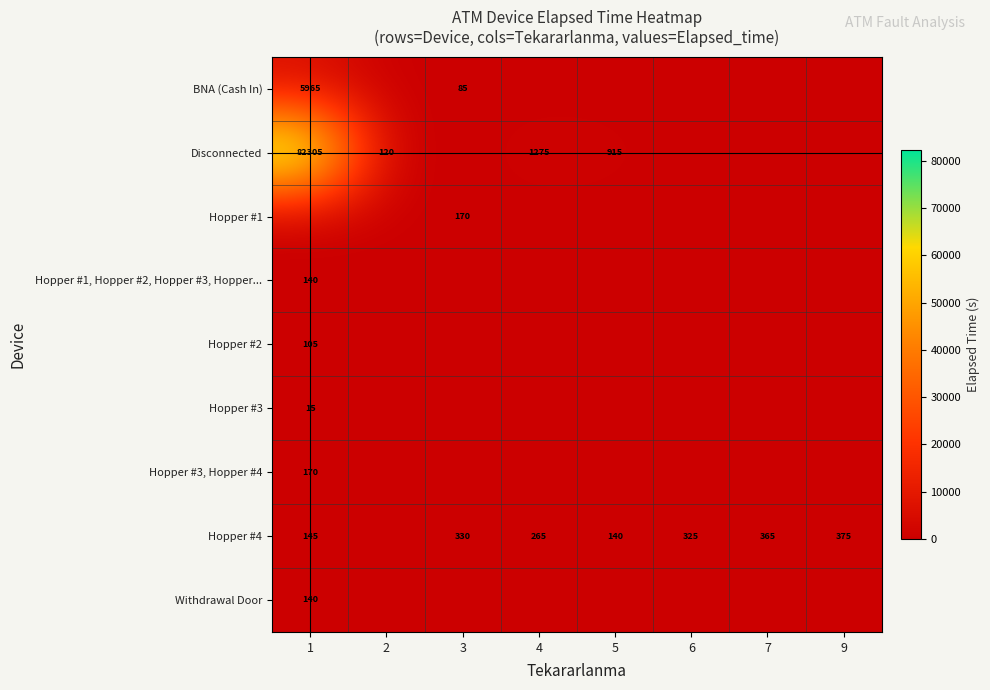

The value of Hopper #4 at 6 is 190. True or false?

False